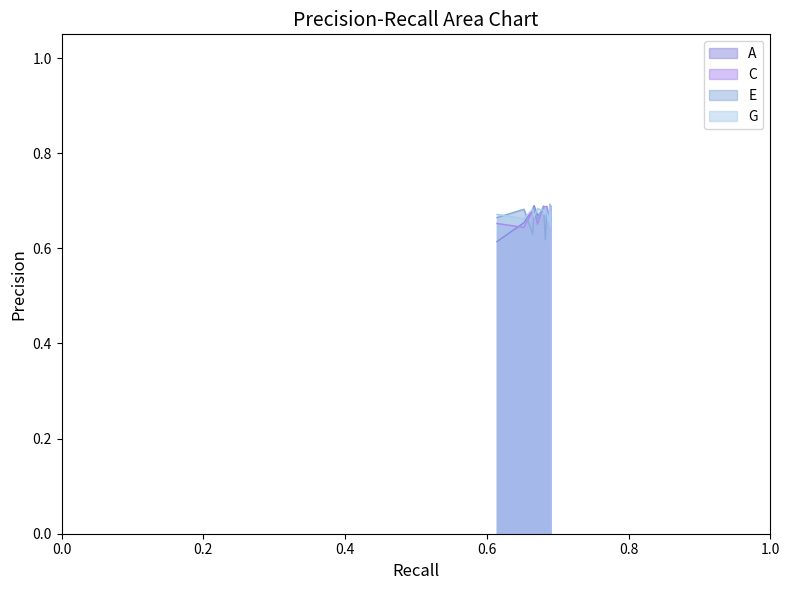

Reading left to right, transcribe all the data shown in this chart.

A: 0=0.7	1=0.7	2=0.6	3=0.7	4=0.7	5=0.7	6=0.7	7=0.7	8=0.7	9=0.7	10=0.7	11=0.7
C: 0=0.7	1=0.6	2=0.7	3=0.7	4=0.7	5=0.7	6=0.7	7=0.7	8=0.7	9=0.7	10=0.7	11=0.7
E: 0=0.6	1=0.7	2=0.7	3=0.7	4=0.7	5=0.7	6=0.7	7=0.6	8=0.7	9=0.7	10=0.7	11=0.7
G: 0=0.7	1=0.7	2=0.7	3=0.7	4=0.7	5=0.7	6=0.7	7=0.7	8=0.7	9=0.7	10=0.7	11=0.6